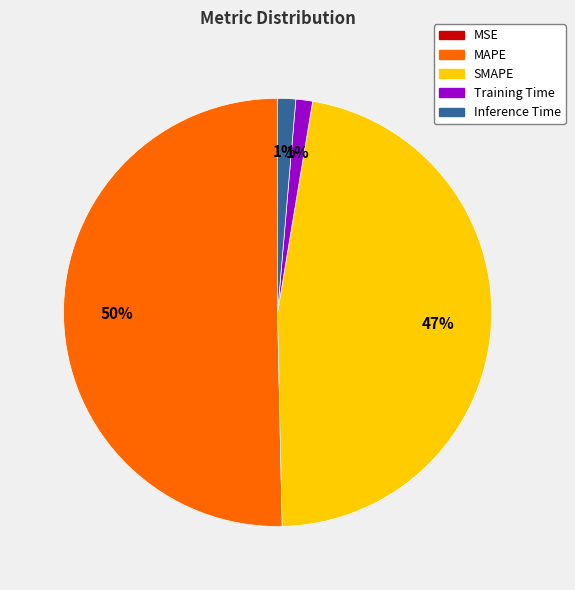

Which slice is the largest?

MAPE